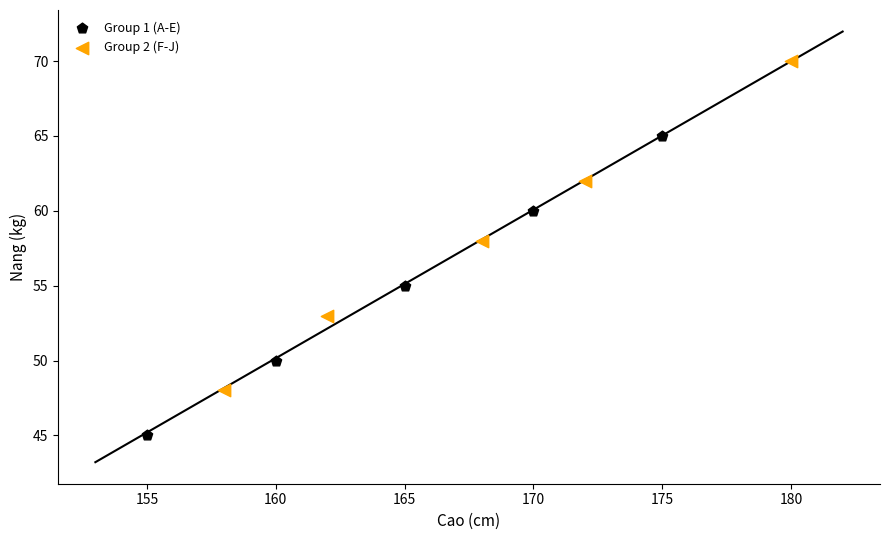

What are all the series names shown in the legend?

Group 1 (A-E), Group 2 (F-J)